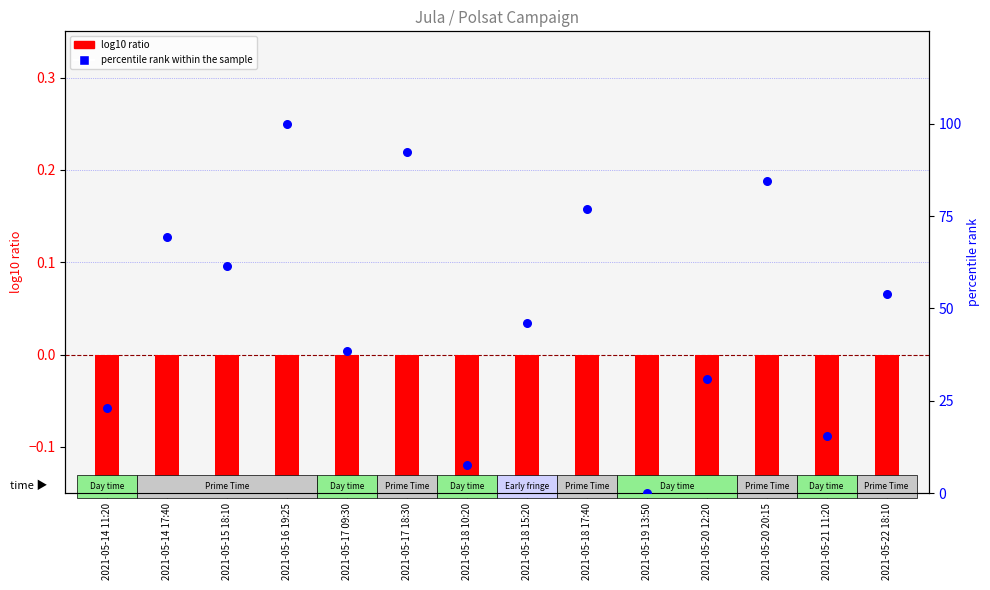

Which series reaches the minimum Y coordinate?

log10 ratio